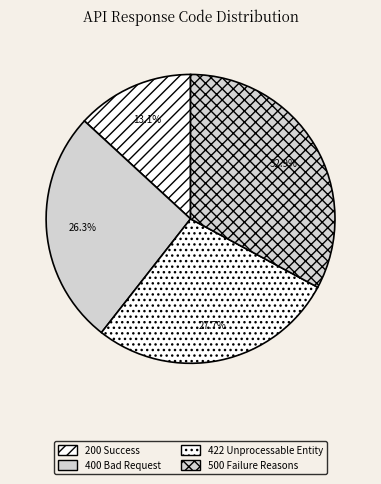

To the nearest percent, what percentage of the pie is 200 Success?

13%